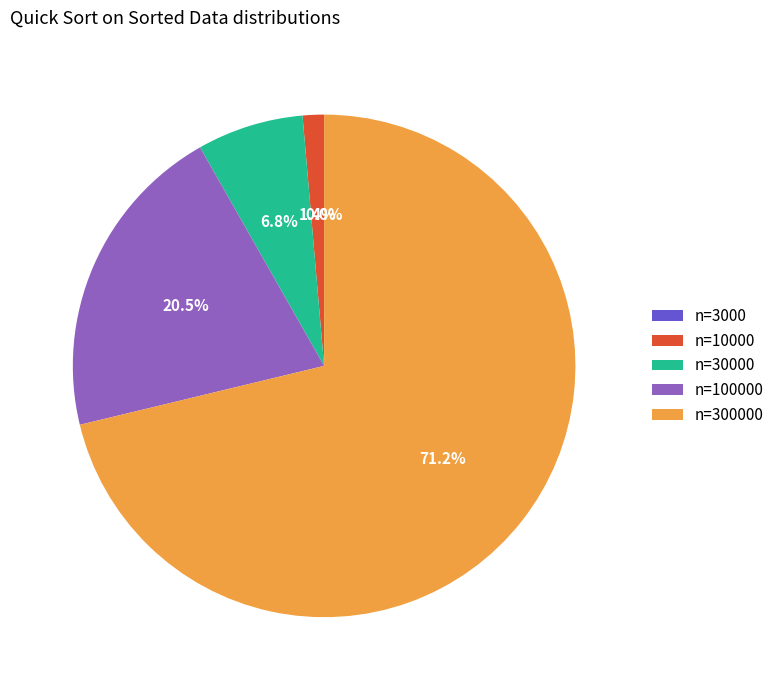

How many slices are in this pie chart?

5